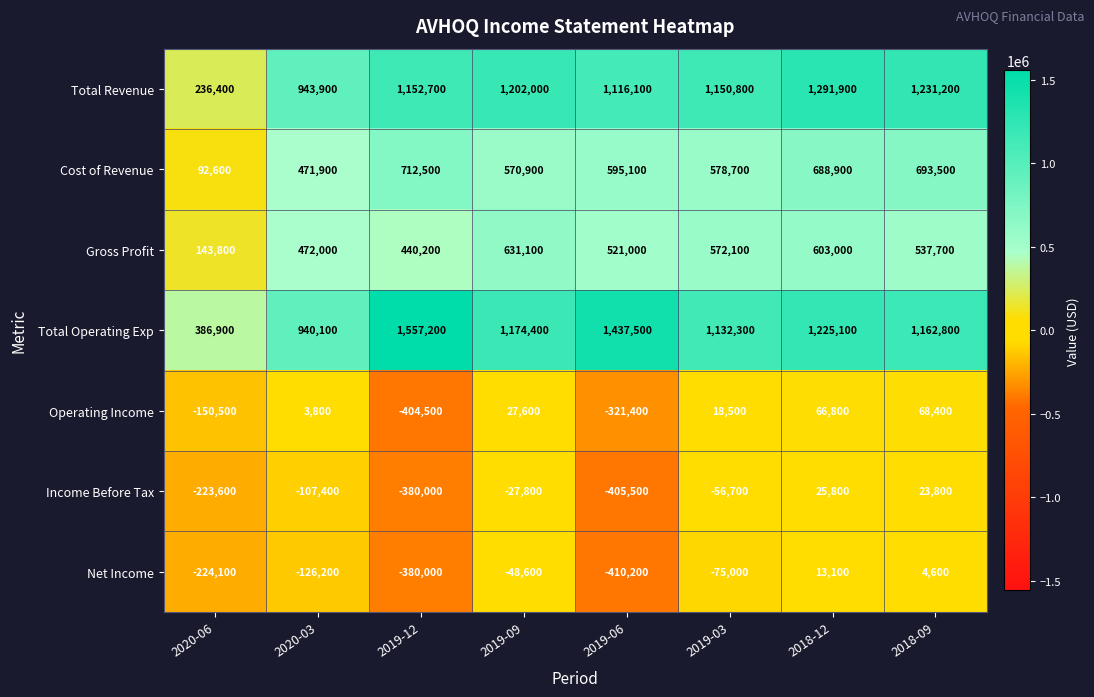

At how many categories does at least one series exceed 47971?

8